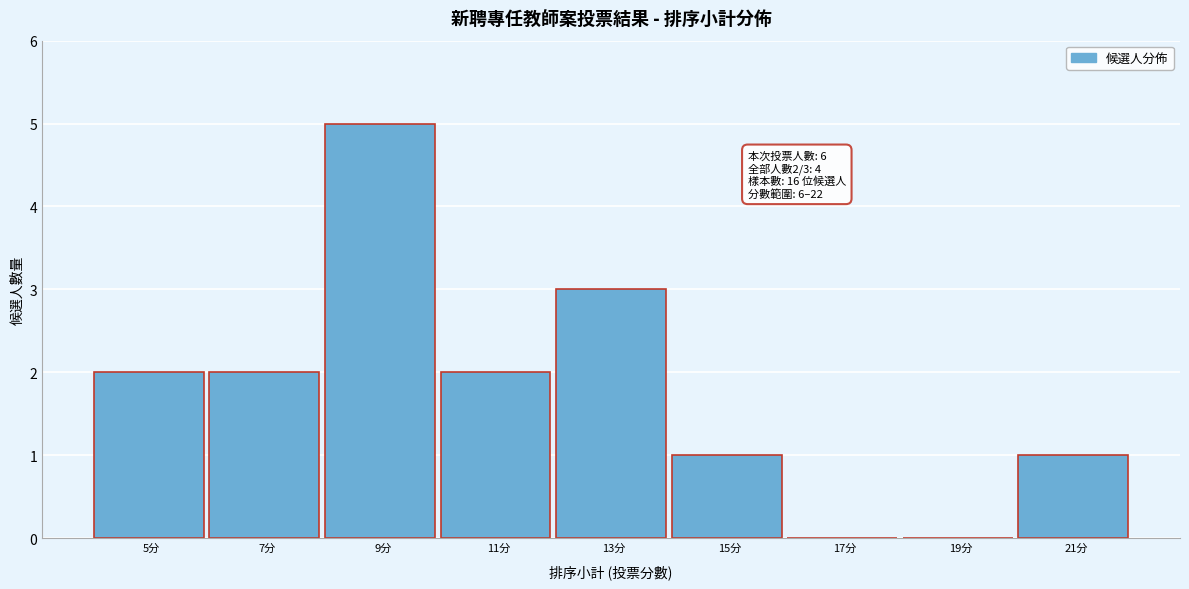

Reading left to right, extract all data points from this chart.

5分=2	7分=2	9分=5	11分=2	13分=3	15分=1	17分=0	19分=0	21分=1